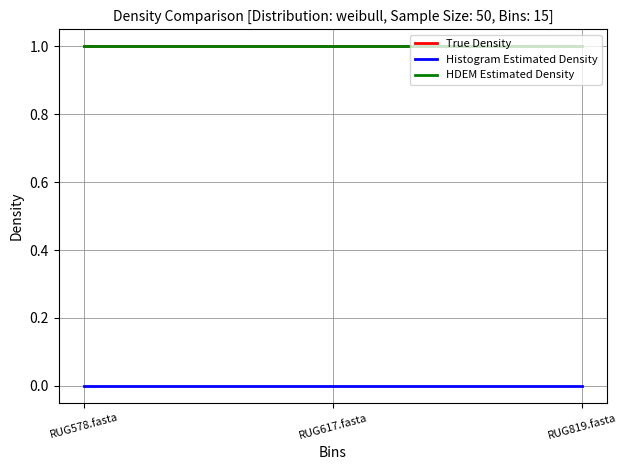

Is it true that HDEM Estimated Density equals 1.0 at RUG578.fasta?

True